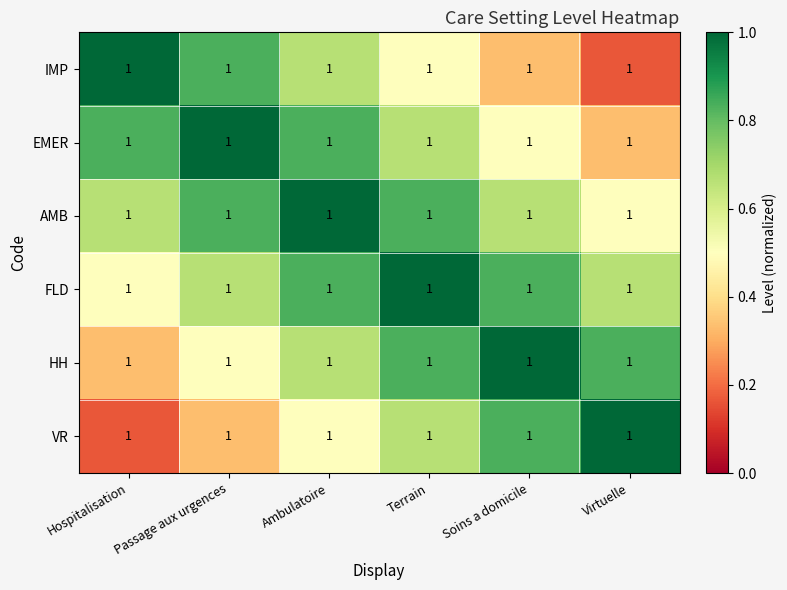

Reading right to left, list all the values displayed in this chart.

IMP: Virtuelle=1.0	Soins a domicile=1.0	Terrain=1.0	Ambulatoire=1.0	Passage aux urgences=1.0	Hospitalisation=1.0
EMER: Virtuelle=1.0	Soins a domicile=1.0	Terrain=1.0	Ambulatoire=1.0	Passage aux urgences=1.0	Hospitalisation=1.0
AMB: Virtuelle=1.0	Soins a domicile=1.0	Terrain=1.0	Ambulatoire=1.0	Passage aux urgences=1.0	Hospitalisation=1.0
FLD: Virtuelle=1.0	Soins a domicile=1.0	Terrain=1.0	Ambulatoire=1.0	Passage aux urgences=1.0	Hospitalisation=1.0
HH: Virtuelle=1.0	Soins a domicile=1.0	Terrain=1.0	Ambulatoire=1.0	Passage aux urgences=1.0	Hospitalisation=1.0
VR: Virtuelle=1.0	Soins a domicile=1.0	Terrain=1.0	Ambulatoire=1.0	Passage aux urgences=1.0	Hospitalisation=1.0